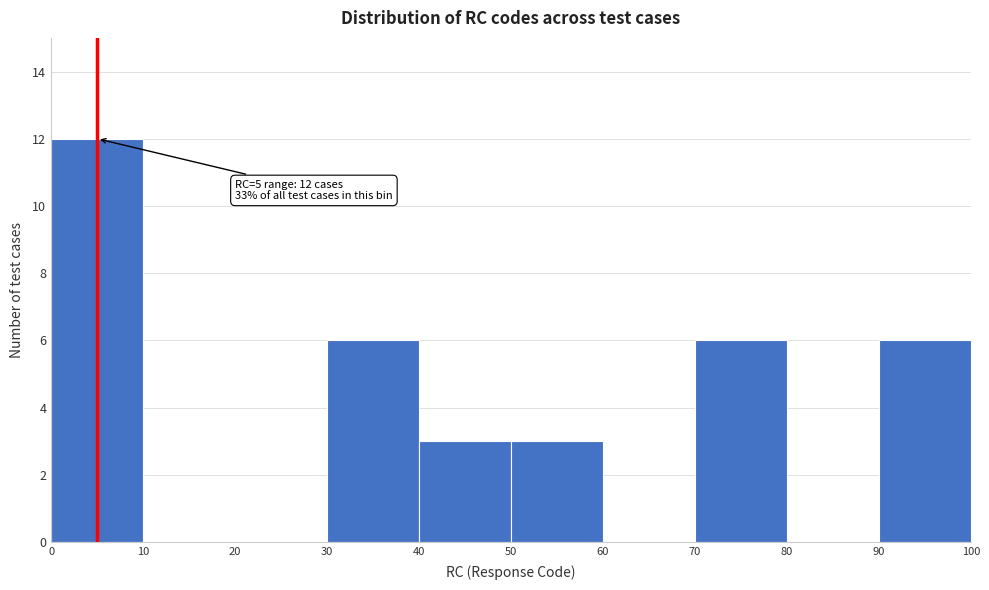

Over which range of the x-axis is the bar tallest?

0 to 10